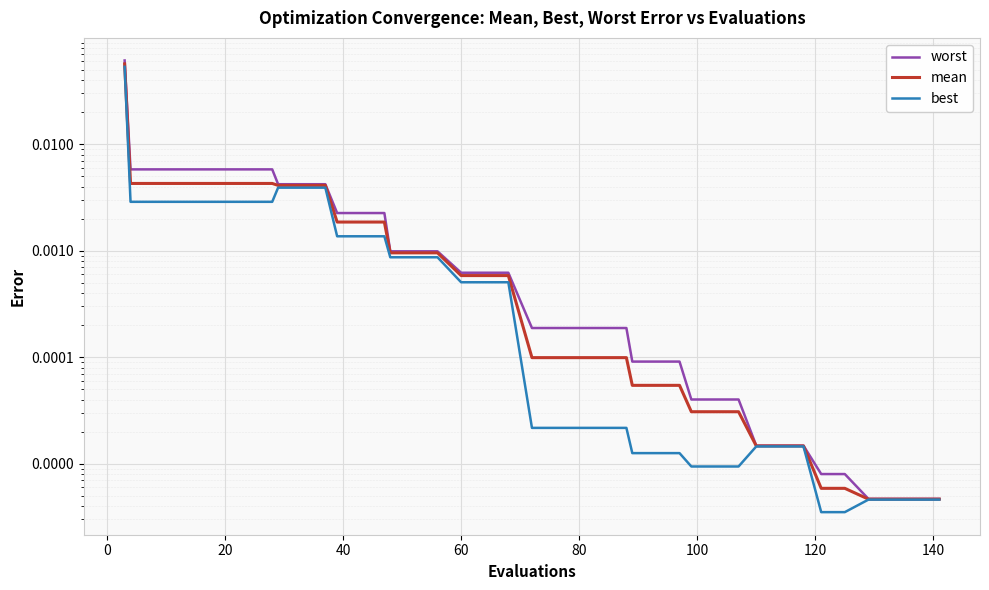

True or false: worst and best intersect in this chart.

False